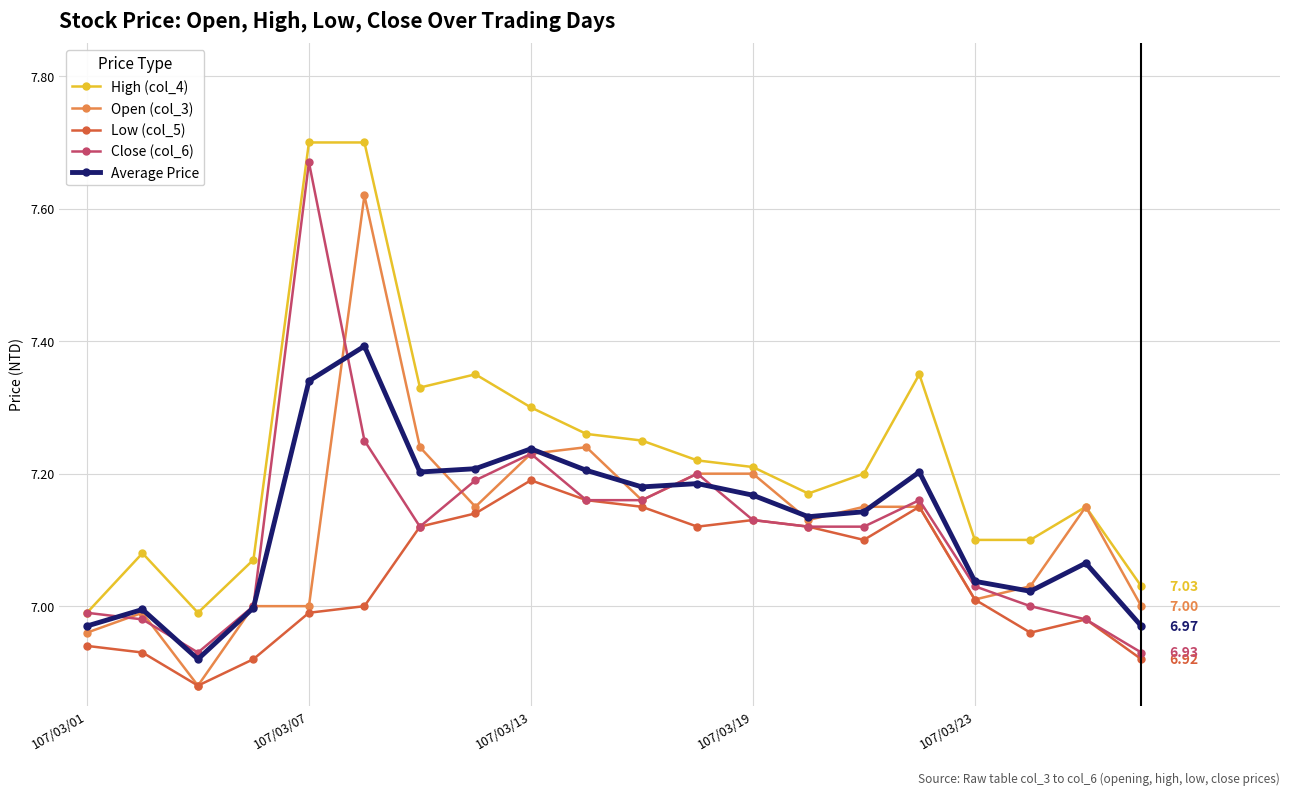

True or false: Close (col_6) has more than 1 interior local peaks.

True